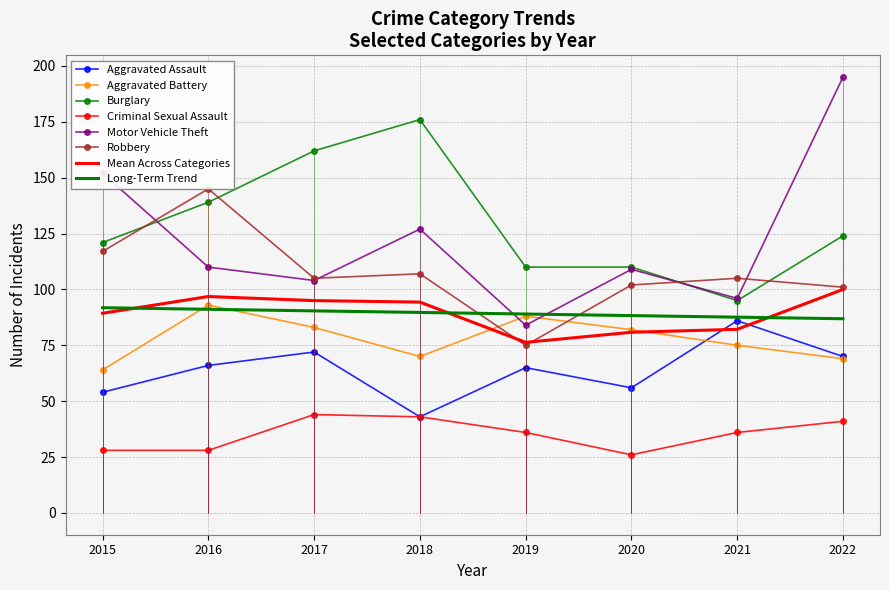

Read the Aggravated Assault value at 2020, to the nearest 5.

55